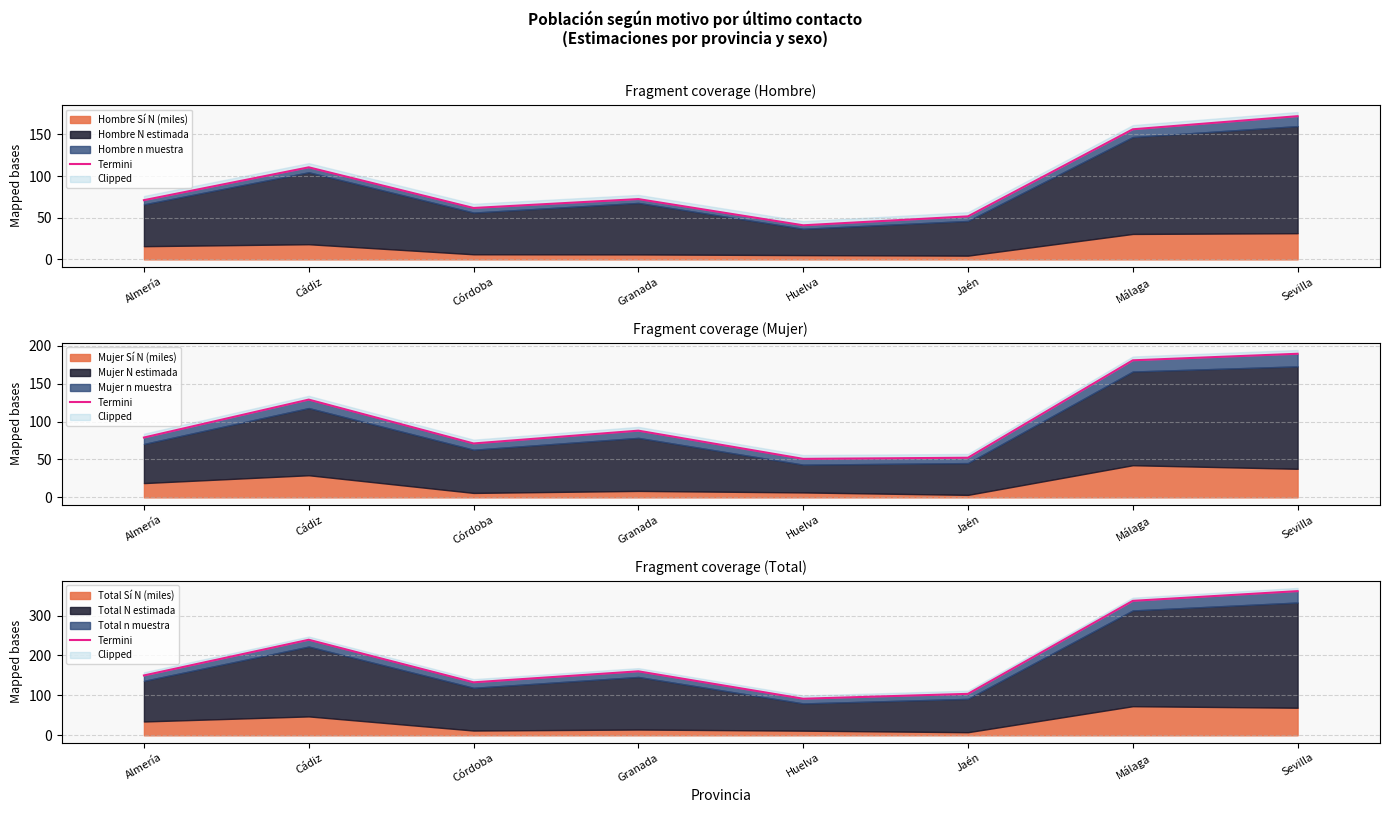

Reading right to left, transcribe all the data shown in this chart.

Sevilla=361.2	Málaga=336.8	Jaén=103.9	Huelva=91.7	Granada=160.3	Córdoba=132.8	Cádiz=239.4	Almería=150.0